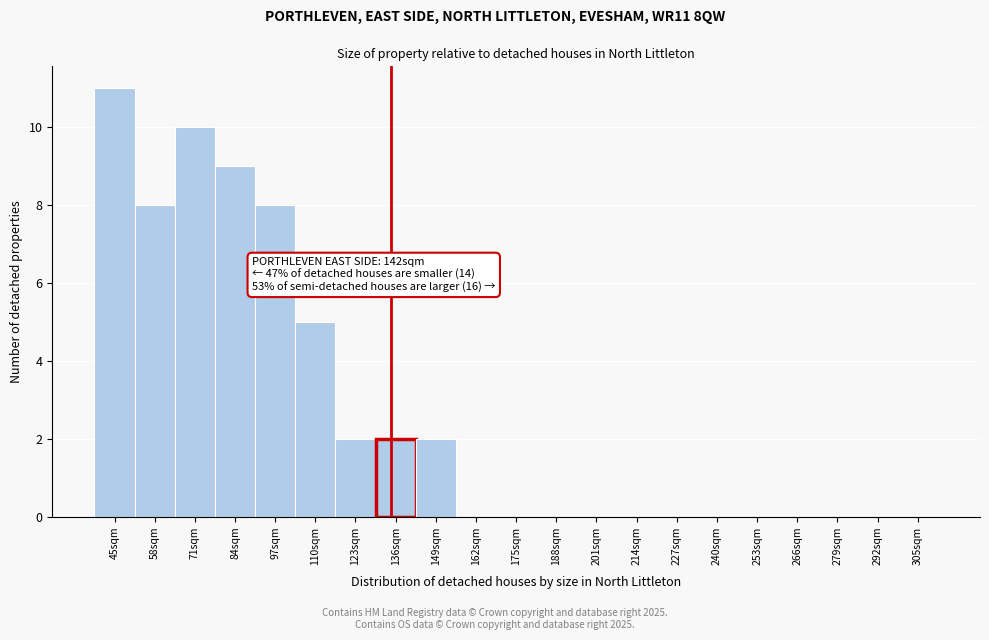

Reading left to right, extract all data points from this chart.

45sqm=11	58sqm=8	71sqm=10	84sqm=9	97sqm=8	110sqm=5	123sqm=2	136sqm=2	149sqm=2	162sqm=0	175sqm=0	188sqm=0	201sqm=0	214sqm=0	227sqm=0	240sqm=0	253sqm=0	266sqm=0	279sqm=0	292sqm=0	305sqm=0